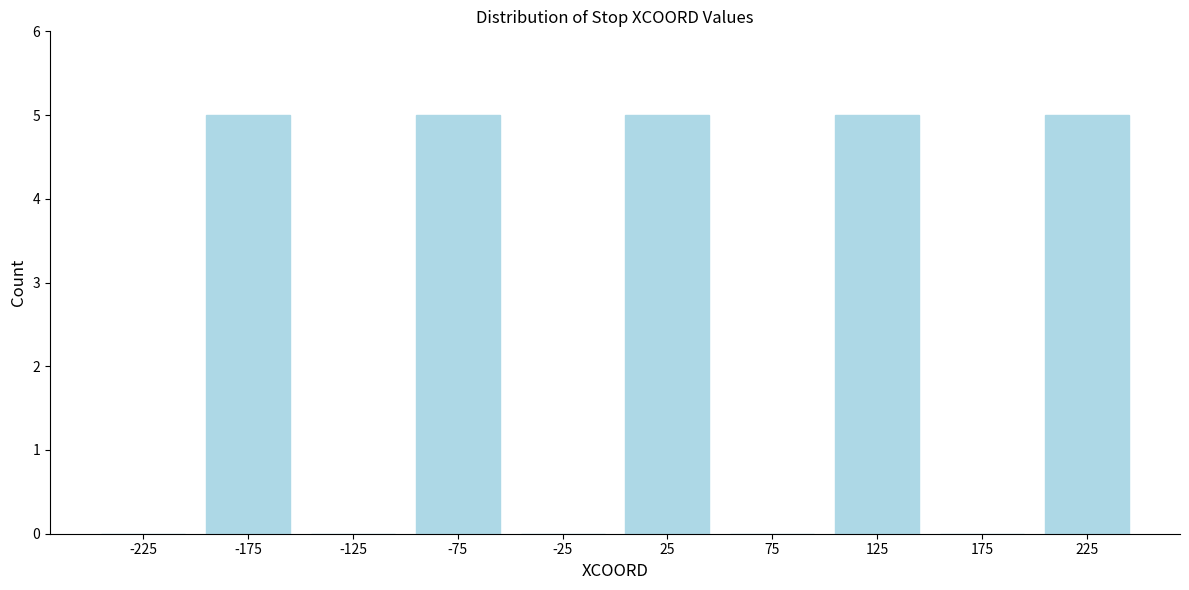

Reading left to right, transcribe this chart: for each bar, give the range it covers on the x-axis and its height. The values are not printed on the chart, so give them approximately, as read against the axis.

-250 to -200: 0
-200 to -150: 5
-150 to -100: 0
-100 to -50: 5
-50 to 0: 0
0 to 50: 5
50 to 100: 0
100 to 150: 5
150 to 200: 0
200 to 250: 5